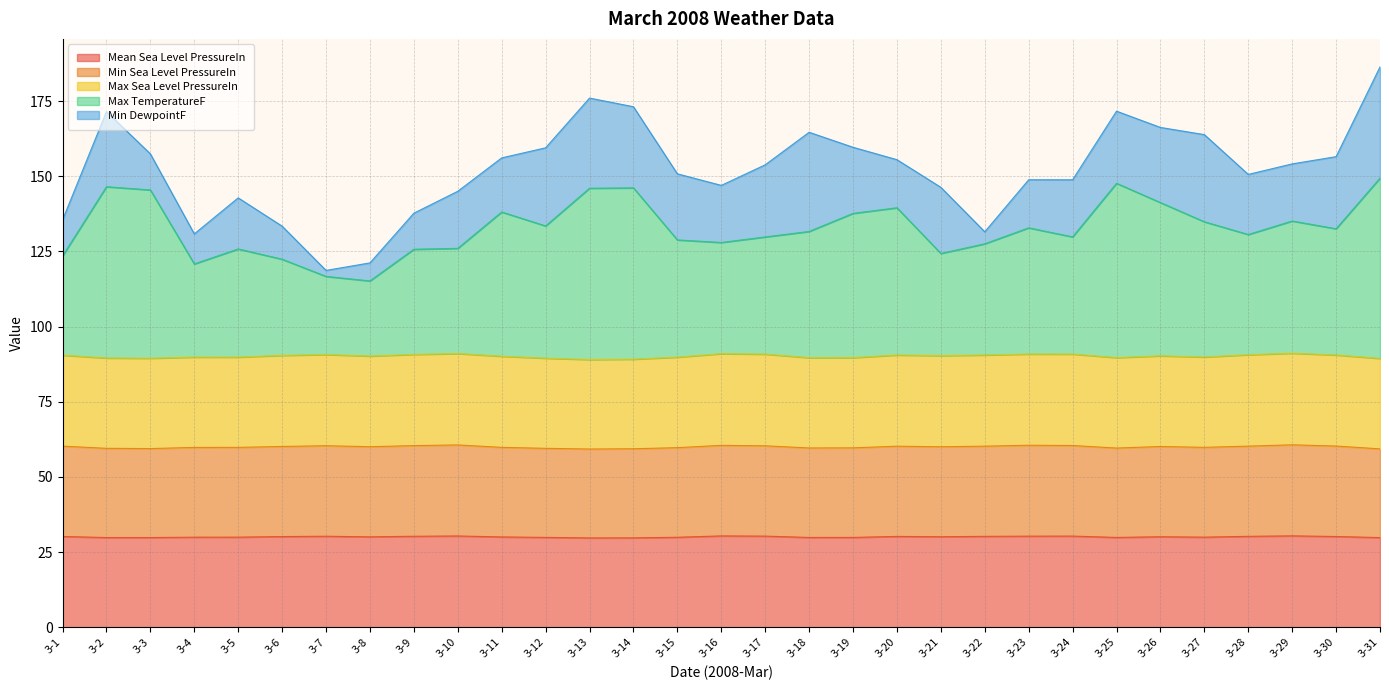

Is it true that Mean Sea Level PressureIn equals 30.1 at 3-8?

True